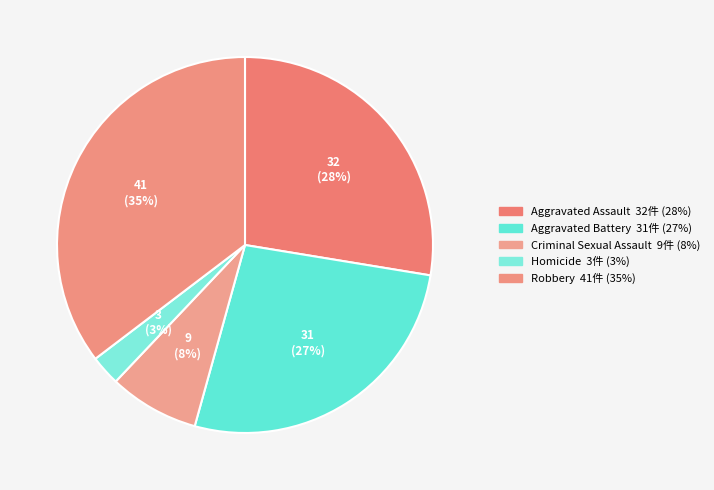

To the nearest percent, what is the difference between the largest and smallest slice percentages?

33%